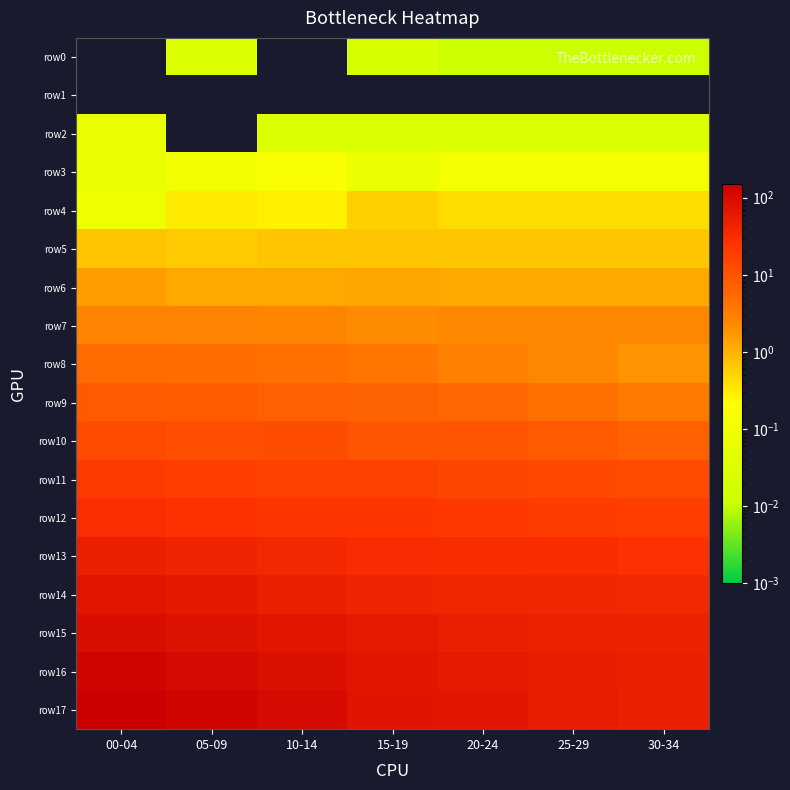

Reading left to right, transcribe all the data shown in this chart.

row0: 00-04=0.0	05-09=0.0	10-14=0.0	15-19=0.0	20-24=0.0	25-29=0.0	30-34=0.0
row1: 00-04=0.0	05-09=0.0	10-14=0.0	15-19=0.0	20-24=0.0	25-29=0.0	30-34=0.0
row2: 00-04=0.1	05-09=0.0	10-14=0.0	15-19=0.0	20-24=0.0	25-29=0.0	30-34=0.0
row3: 00-04=0.1	05-09=0.1	10-14=0.2	15-19=0.1	20-24=0.1	25-29=0.1	30-34=0.1
row4: 00-04=0.1	05-09=0.3	10-14=0.3	15-19=0.6	20-24=0.4	25-29=0.4	30-34=0.4
row5: 00-04=0.7	05-09=0.6	10-14=0.7	15-19=0.7	20-24=0.7	25-29=0.7	30-34=0.7
row6: 00-04=1.6	05-09=1.2	10-14=1.2	15-19=1.3	20-24=1.2	25-29=1.2	30-34=1.2
row7: 00-04=2.7	05-09=2.7	10-14=2.5	15-19=2.1	20-24=2.3	25-29=2.3	30-34=2.3
row8: 00-04=5.2	05-09=4.9	10-14=4.4	15-19=3.8	20-24=3.0	25-29=2.4	30-34=1.8
row9: 00-04=8.1	05-09=8.0	10-14=6.8	15-19=6.4	20-24=5.6	25-29=4.5	30-34=3.6
row10: 00-04=12.3	05-09=11.4	10-14=11.8	15-19=9.7	20-24=9.3	25-29=8.3	30-34=6.8
row11: 00-04=19.9	05-09=18.0	10-14=16.7	15-19=16.2	20-24=14.3	25-29=13.7	30-34=12.3
row12: 00-04=29.3	05-09=24.7	10-14=22.9	15-19=23.2	20-24=21.6	25-29=19.1	30-34=18.4
row13: 00-04=48.1	05-09=41.4	10-14=36.4	15-19=31.7	20-24=31.1	25-29=30.3	30-34=27.1
row14: 00-04=67.4	05-09=61.5	10-14=49.5	15-19=42.6	20-24=39.3	25-29=38.3	30-34=37.4
row15: 00-04=95.1	05-09=76.9	10-14=70.6	15-19=57.3	20-24=49.7	25-29=45.7	30-34=44.6
row16: 00-04=121.8	05-09=102.3	10-14=85.4	15-19=69.6	20-24=59.6	25-29=52.3	30-34=48.1
row17: 00-04=151.8	05-09=120.6	10-14=100.8	15-19=73.3	20-24=67.3	25-29=56.2	30-34=49.3